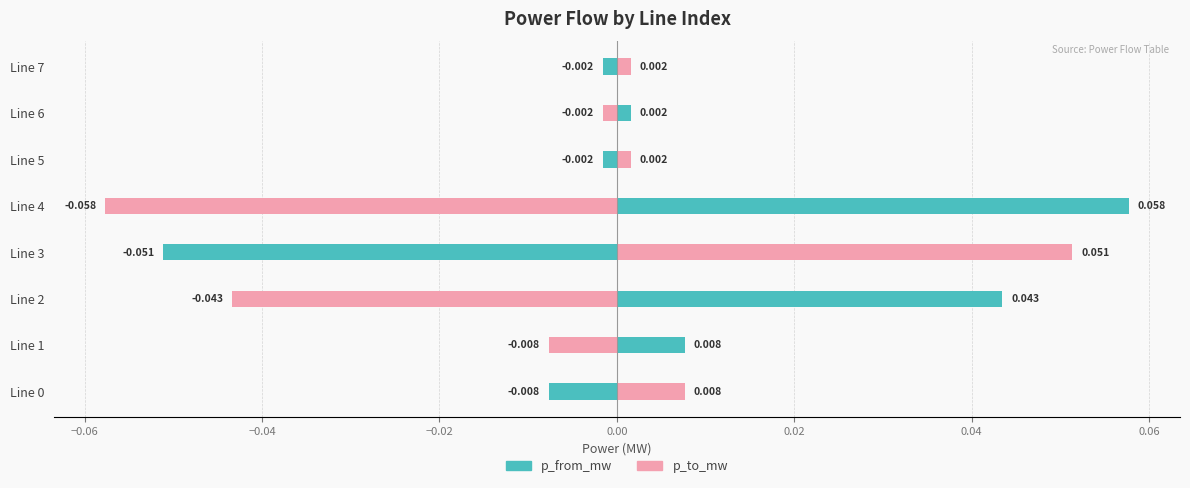

True or false: p_from_mw has a value of 0.0 at Line 2.

True